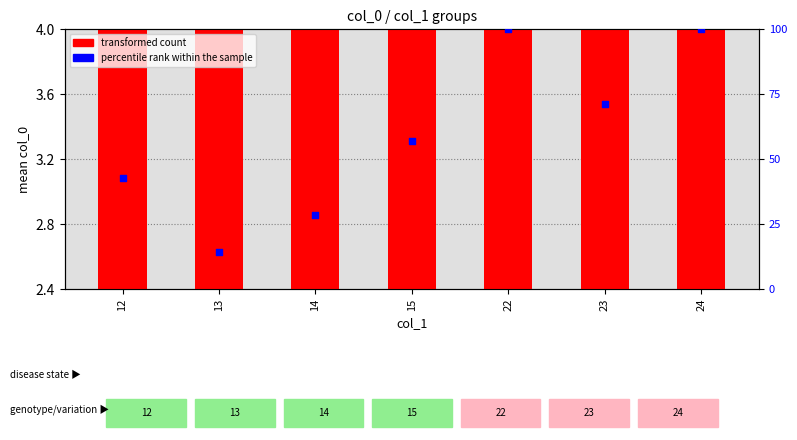

What is the total value across all series at 15?

137.1